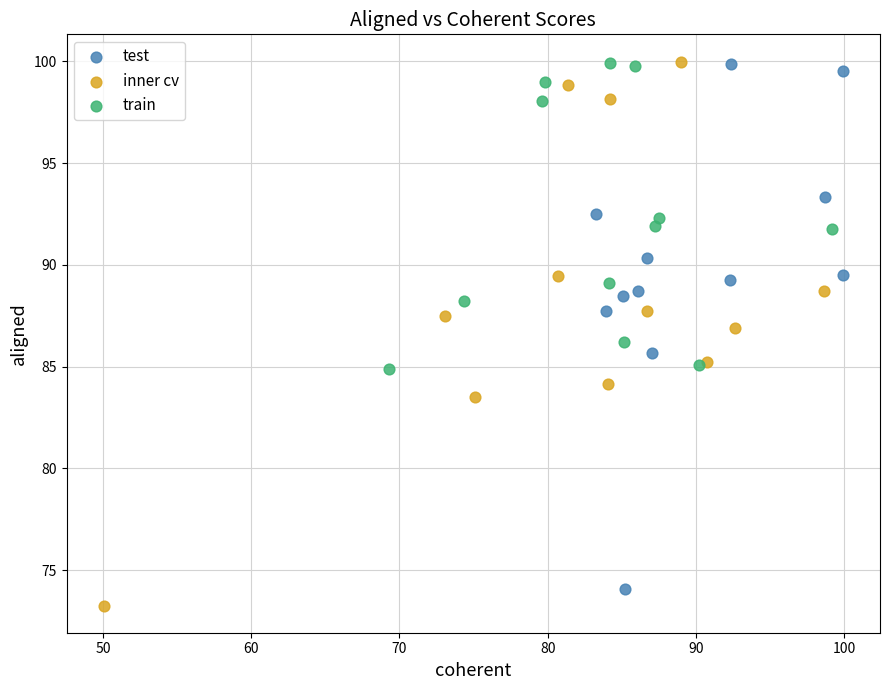

What are all the series names shown in the legend?

test, inner cv, train